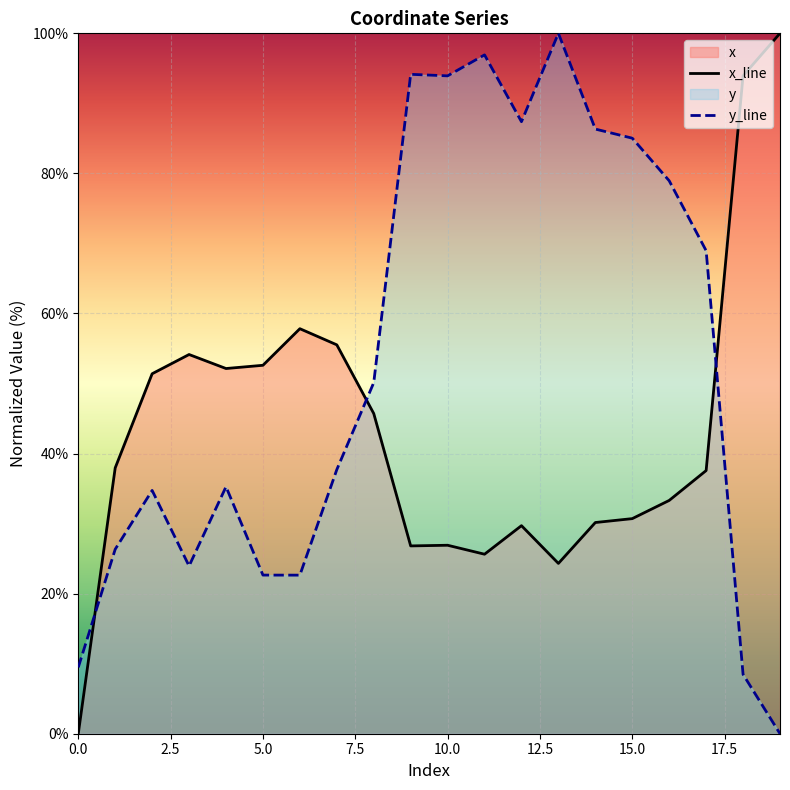

Is the value of x_line at 5.0 greater than the value of y_line at 10.0?

No